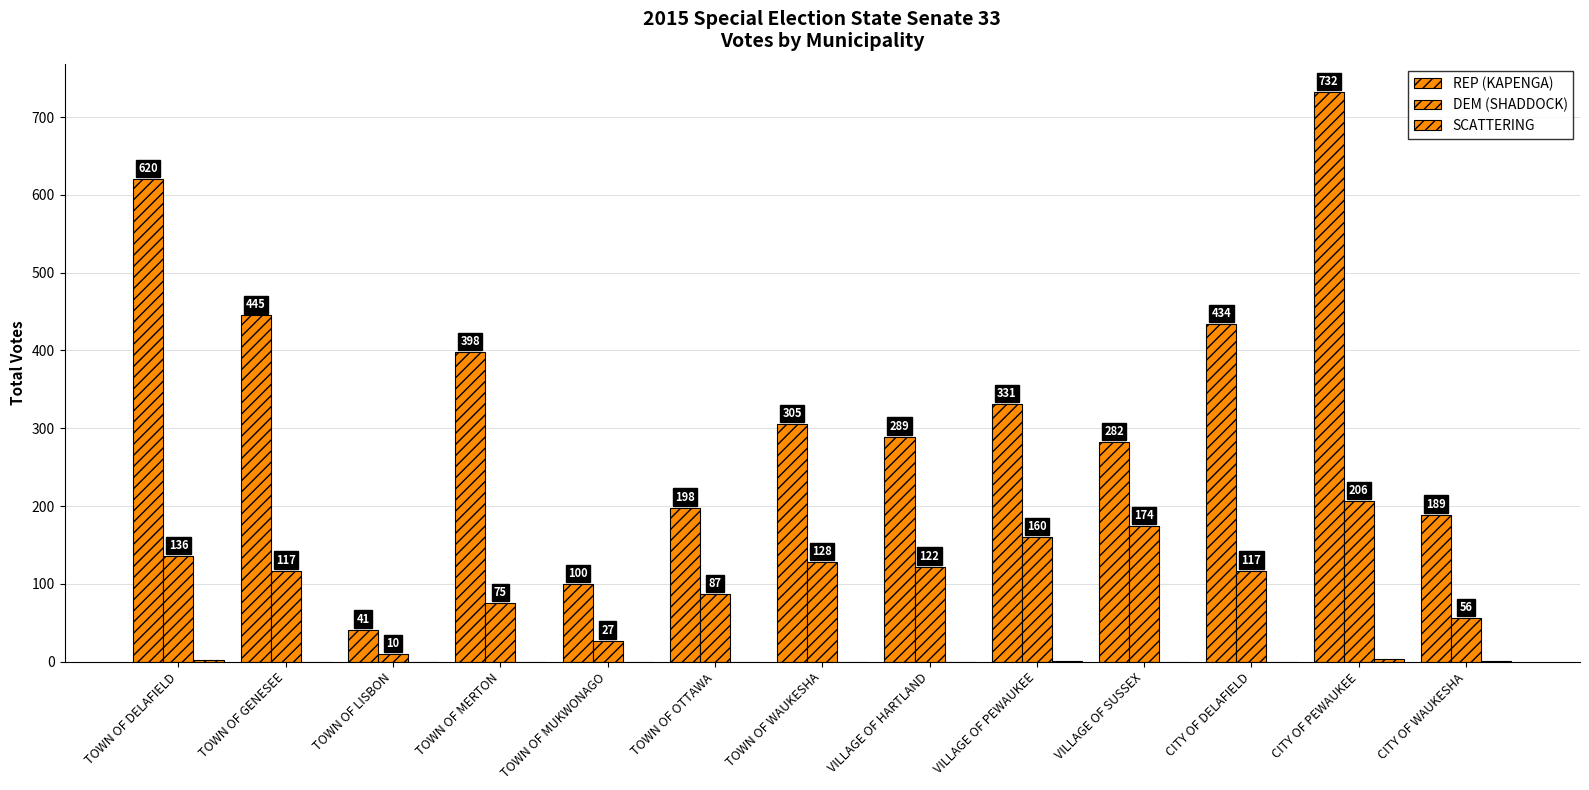

How many distinct data groups are displayed?

3